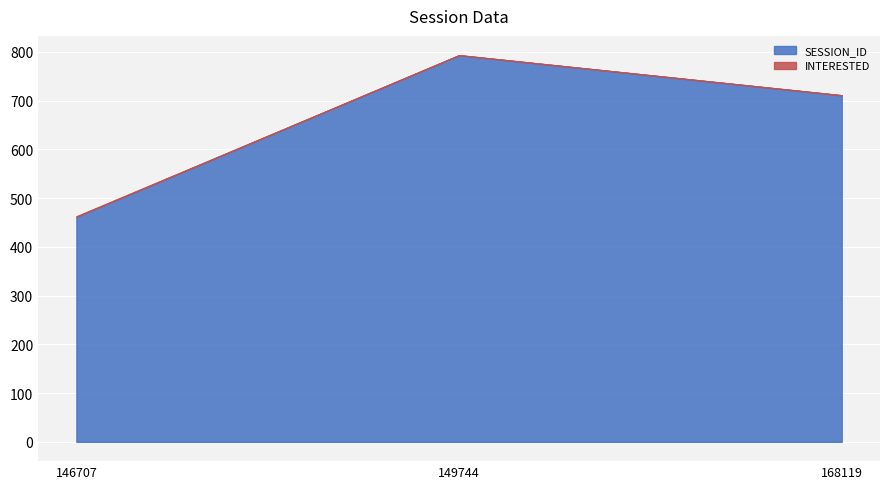

At how many categories does at least one series exceed 358?

3